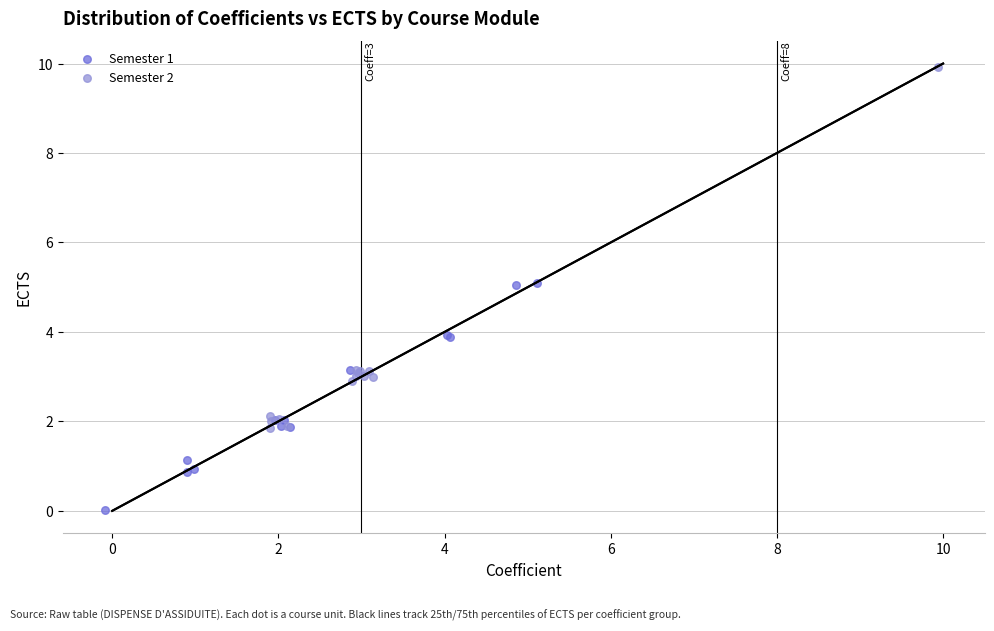

What are all the series names shown in the legend?

Semester 1, Semester 2